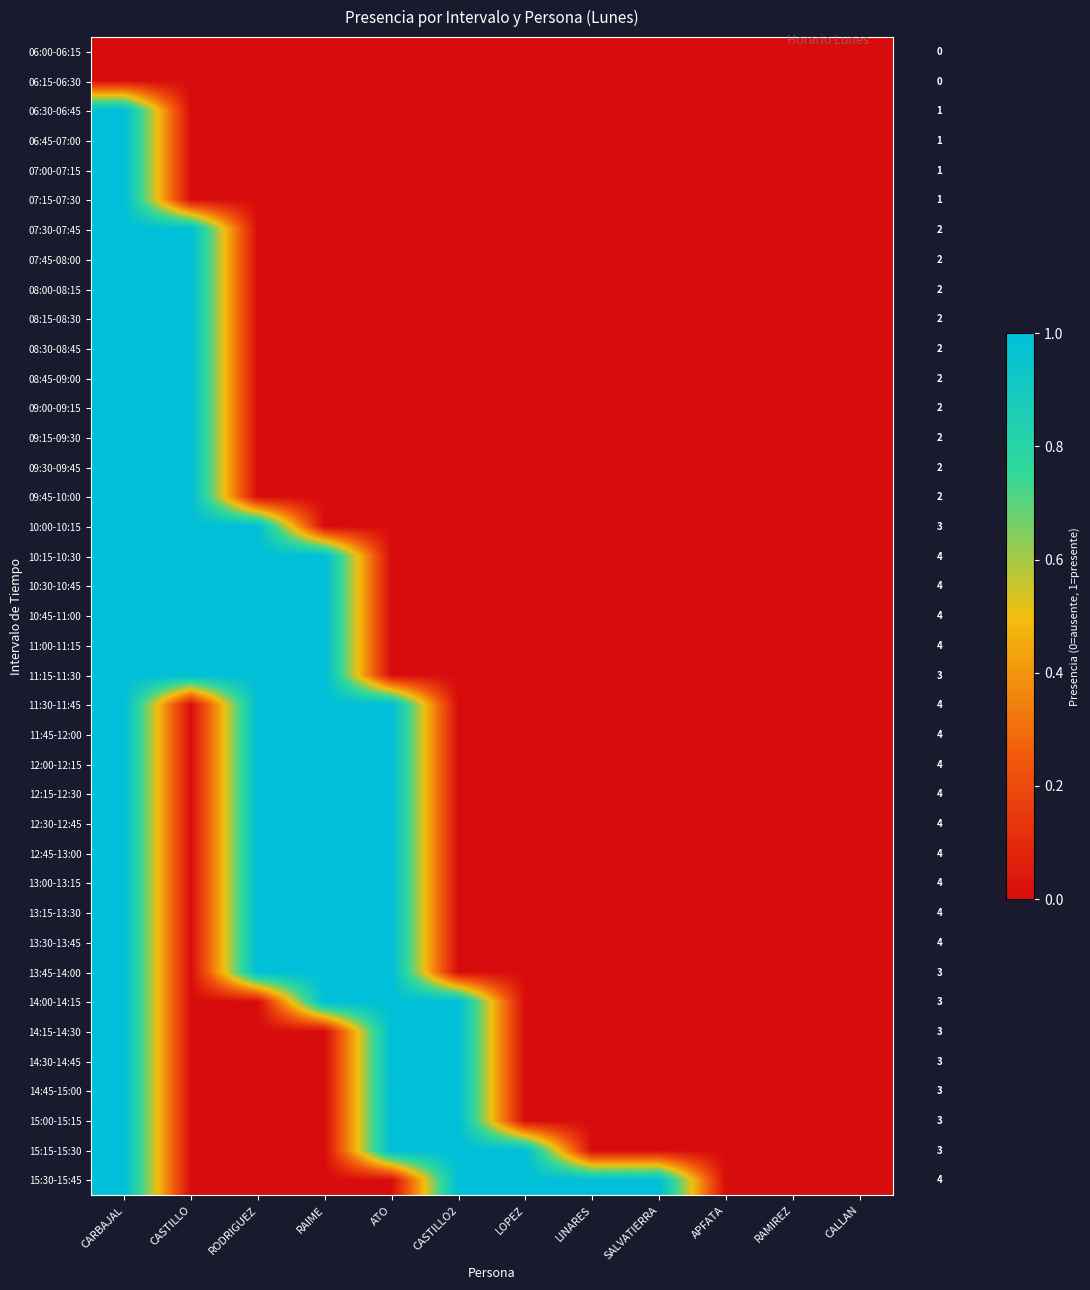

At which category does the chart reach its minimum across all series?

CARBAJAL